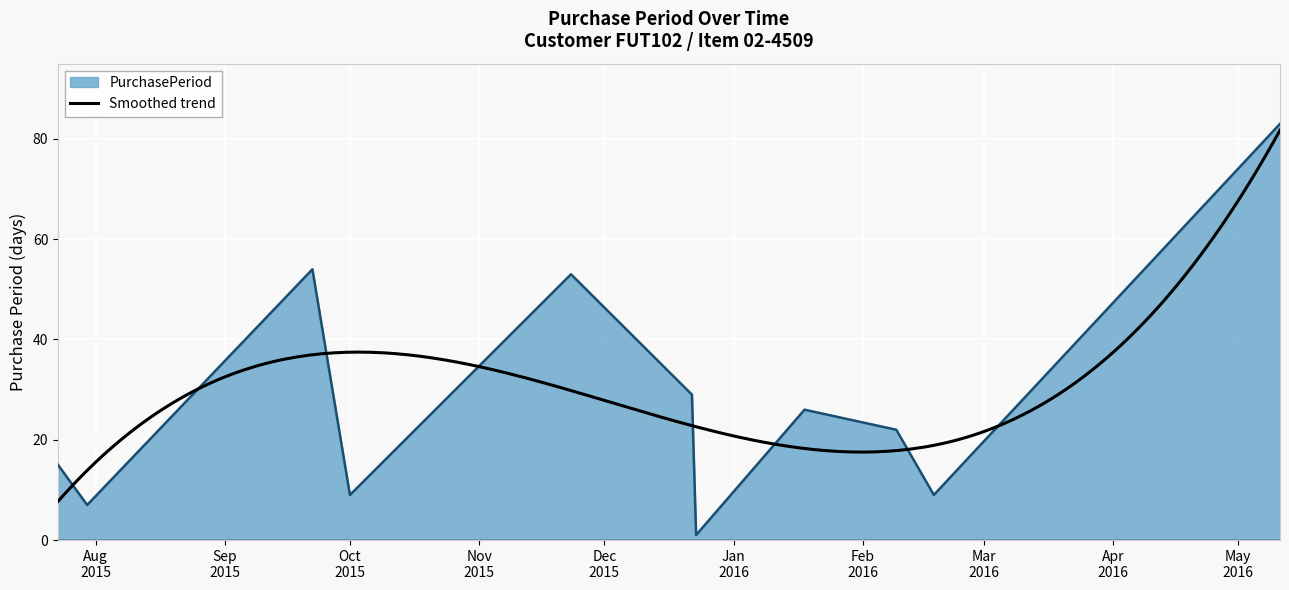

List the labels in order of value, largest first.

2016-05-11, 2015-09-22, 2015-11-23, 2015-12-22, 2016-01-18, 2016-02-09, 2015-07-23, 2015-10-01, 2016-02-18, 2015-07-30, 2015-12-23